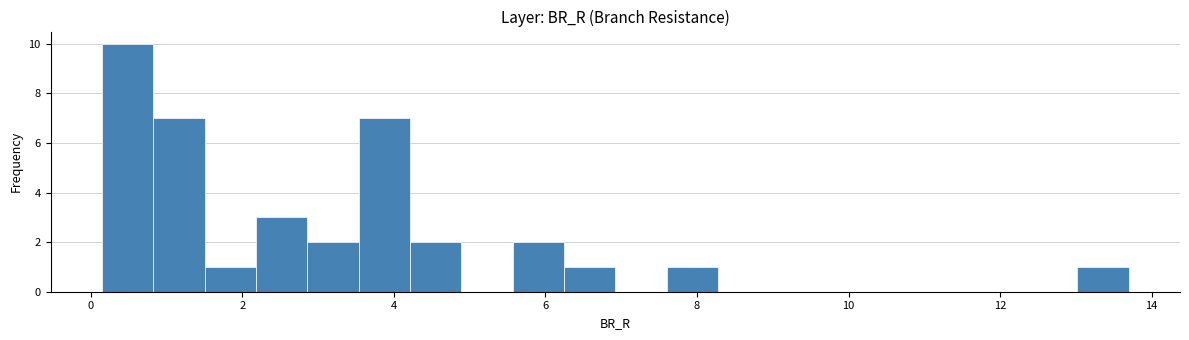

Read against the x-axis, roughly where is the centre of the tallest bar?

0.4